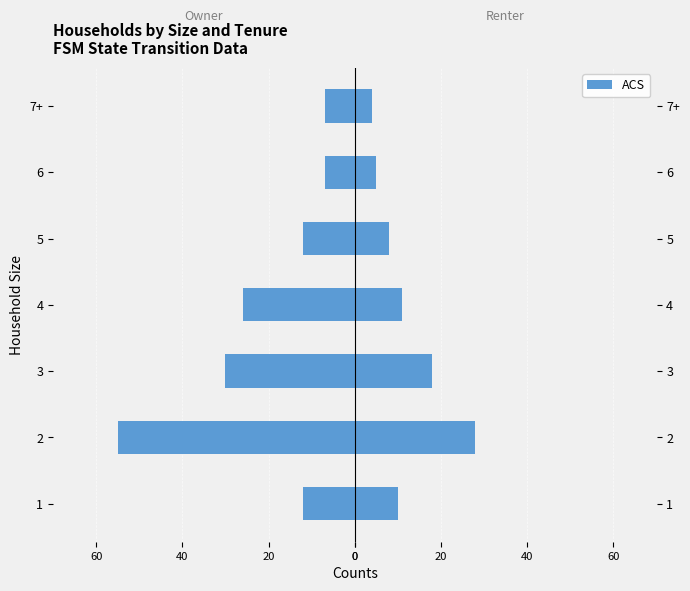

What is the difference between the values at 5 and 3?

18